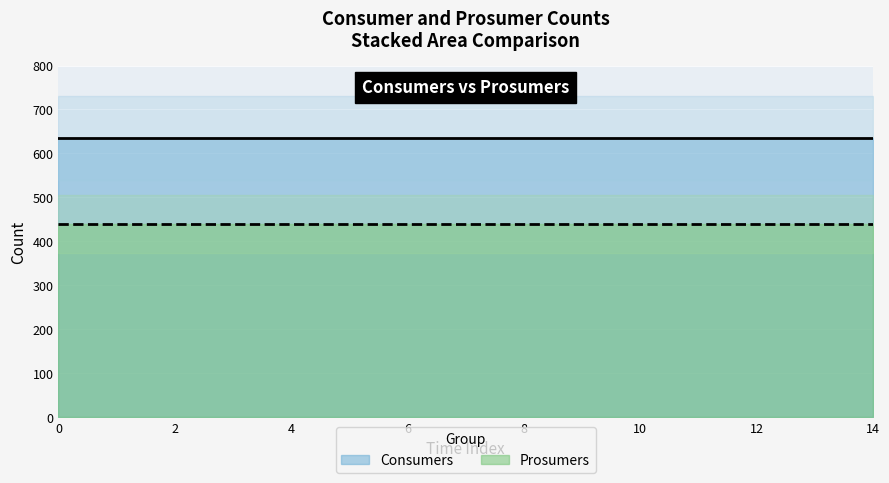

What is the difference between the highest and lowest values at 1?

195